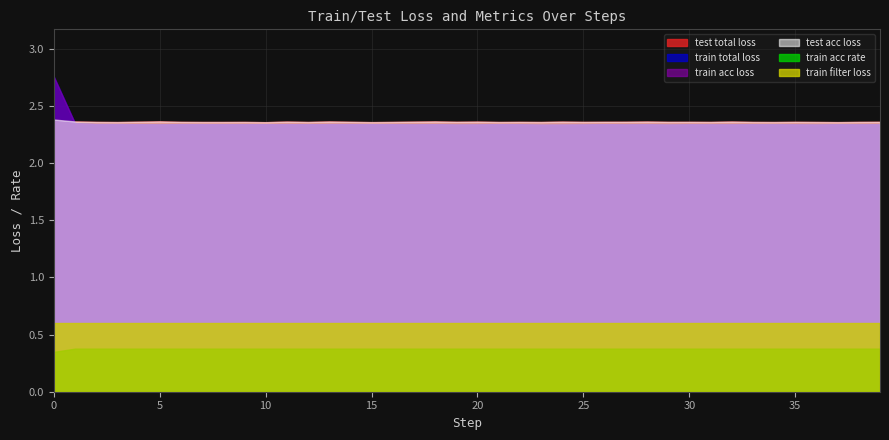

What is the approximate value of test acc loss at 3?

2.4